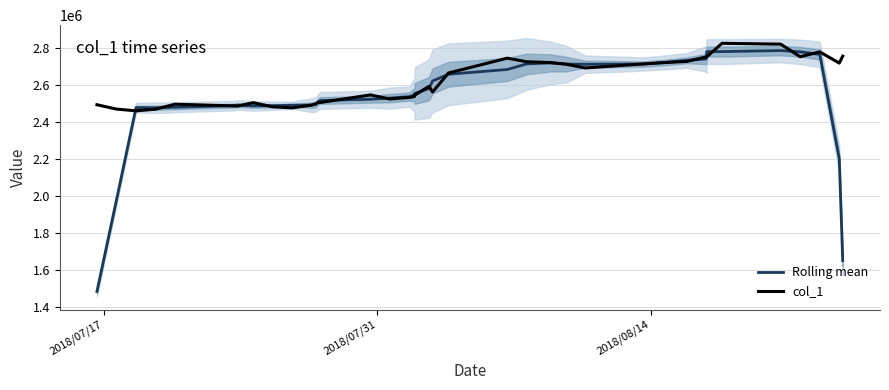

How many data points does each series have?

40